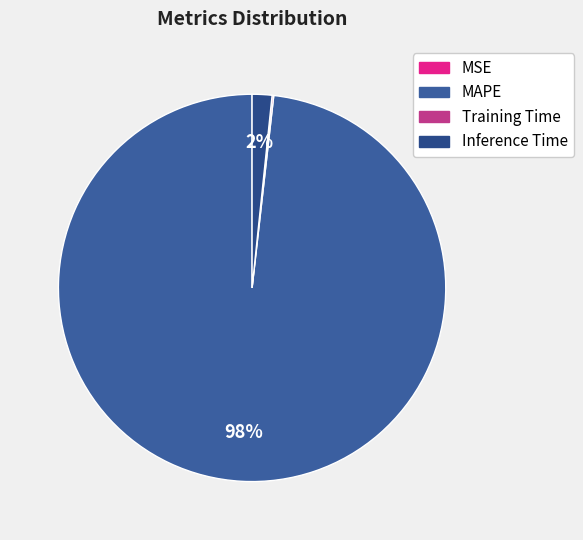

Combined, what portion of the pie is Inference Time and MAPE?

99.9%